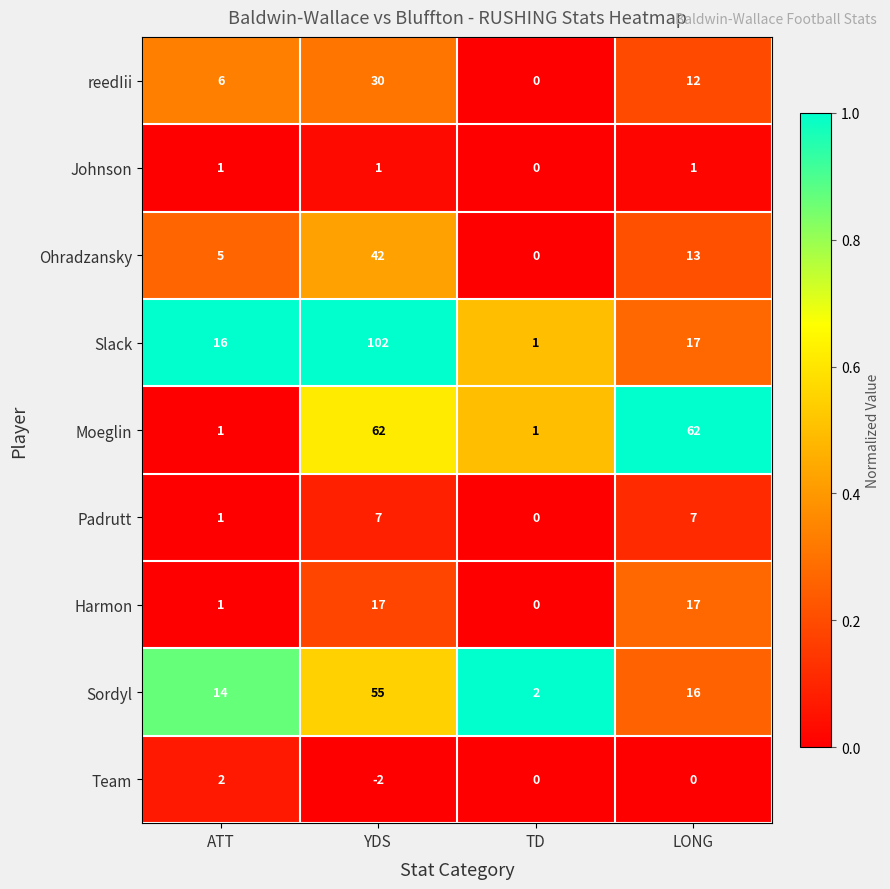

At which category is the sum across all series the highest?

YDS